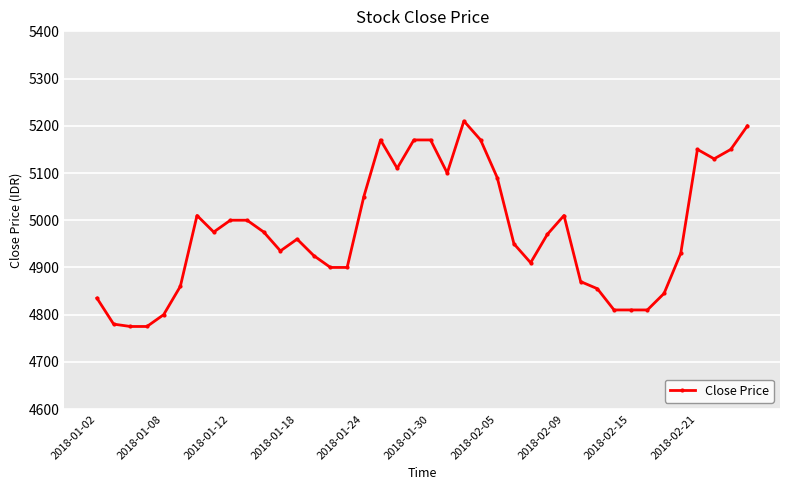

What is the greatest value displayed?

5210